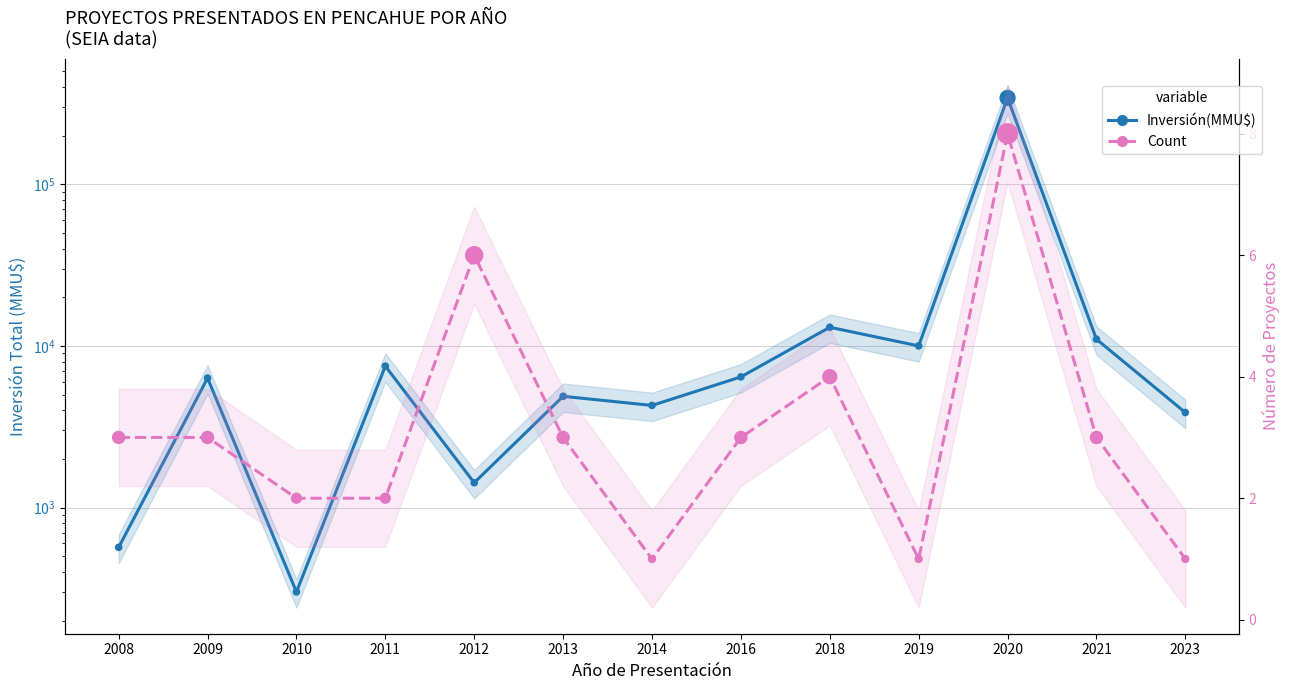

At how many categories does at least one series exceed 55789?

1